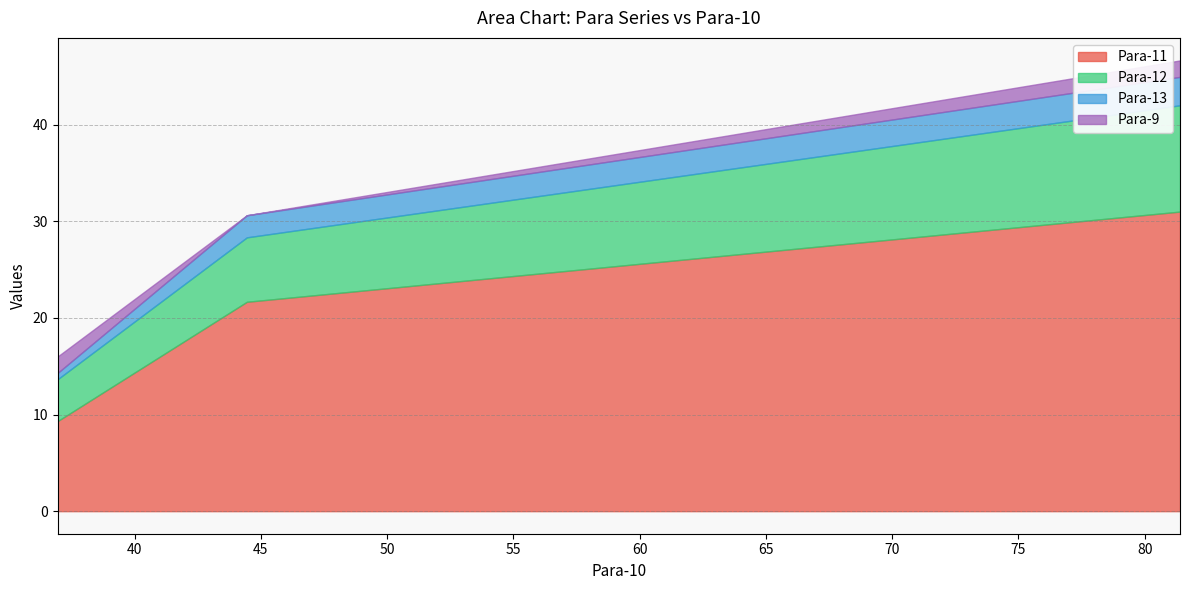

Reading left to right, list all the values displayed in this chart.

Para-11: 81.4=31.0	44.444=21.7	36.956=9.3
Para-12: 81.4=11.0	44.444=6.7	36.956=4.3
Para-13: 81.4=2.9	44.444=2.3	36.956=0.7
Para-9: 81.4=1.7	44.444=0.0	36.956=1.7